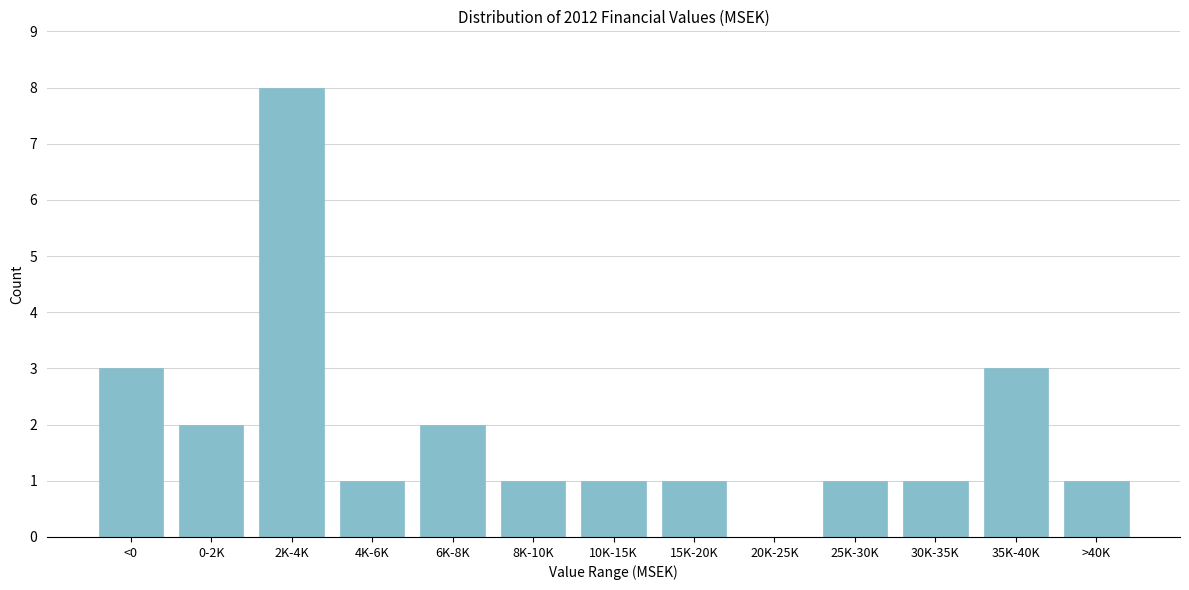

Reading left to right, list all the values displayed in this chart.

<0=3	0-2K=2	2K-4K=8	4K-6K=1	6K-8K=2	8K-10K=1	10K-15K=1	15K-20K=1	20K-25K=0	25K-30K=1	30K-35K=1	35K-40K=3	>40K=1